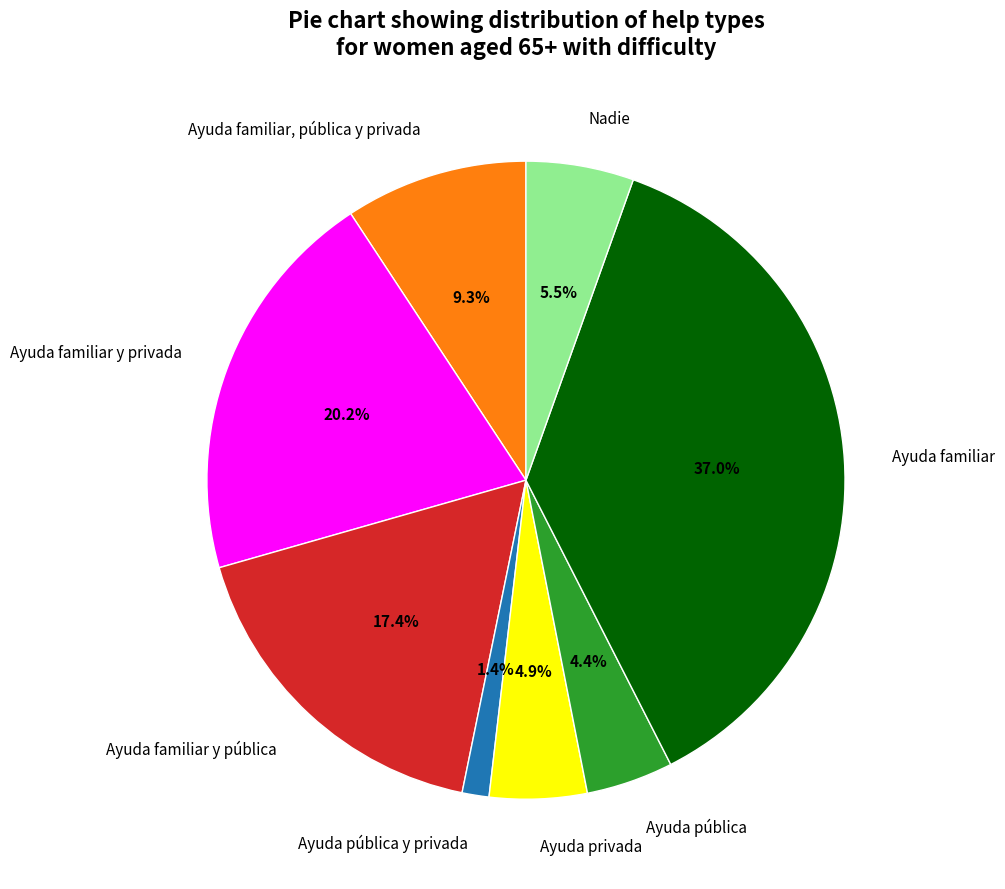

How many slices are in this pie chart?

8